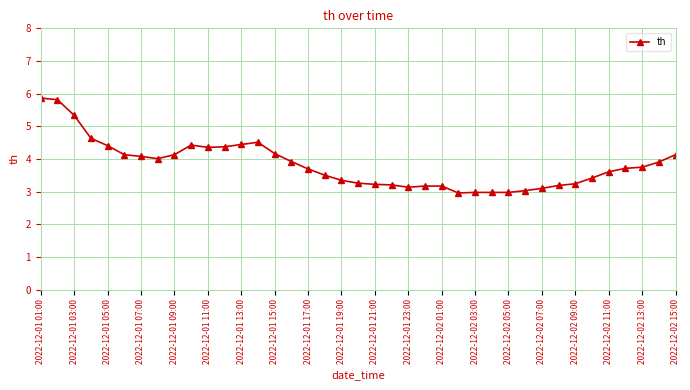

Count the number of categories in the chart.

39